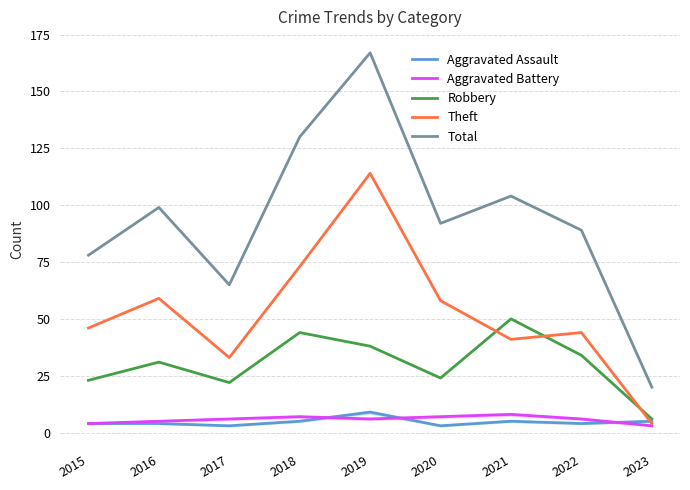

Reading left to right, what are all the values shown in this chart?

Aggravated Assault: 4	4	3	5	9	3	5	4	5
Aggravated Battery: 4	5	6	7	6	7	8	6	3
Robbery: 23	31	22	44	38	24	50	34	6
Theft: 46	59	33	73	114	58	41	44	4
Total: 78	99	65	130	167	92	104	89	20